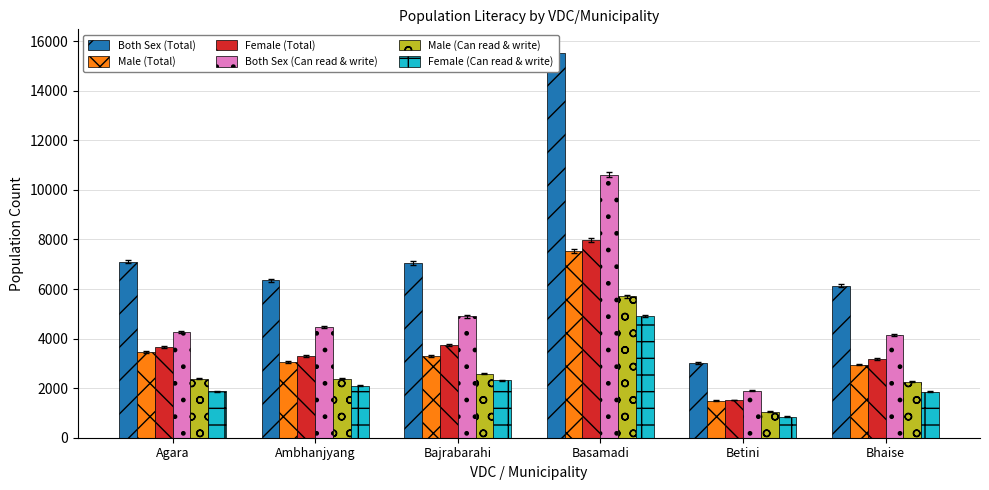

Reading left to right, list all the values displayed in this chart.

Both Sex (Total): Agara=7104	Ambhanjyang=6357	Bajrabarahi=7057	Basamadi=15538	Betini=3015	Bhaise=6133
Male (Total): Agara=3456	Ambhanjyang=3054	Bajrabarahi=3301	Basamadi=7547	Betini=1496	Bhaise=2948
Female (Total): Agara=3648	Ambhanjyang=3303	Bajrabarahi=3756	Basamadi=7991	Betini=1519	Bhaise=3185
Both Sex (Can read & write): Agara=4256	Ambhanjyang=4479	Bajrabarahi=4896	Basamadi=10617	Betini=1900	Bhaise=4129
Male (Can read & write): Agara=2377	Ambhanjyang=2380	Bajrabarahi=2580	Basamadi=5710	Betini=1049	Bhaise=2265
Female (Can read & write): Agara=1879	Ambhanjyang=2099	Bajrabarahi=2316	Basamadi=4907	Betini=851	Bhaise=1864